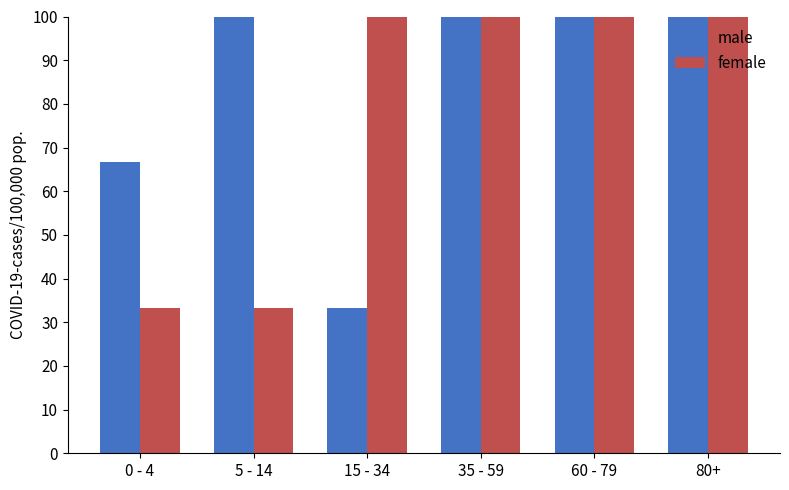

The male series shows 100.0 at 80+. True or false?

True